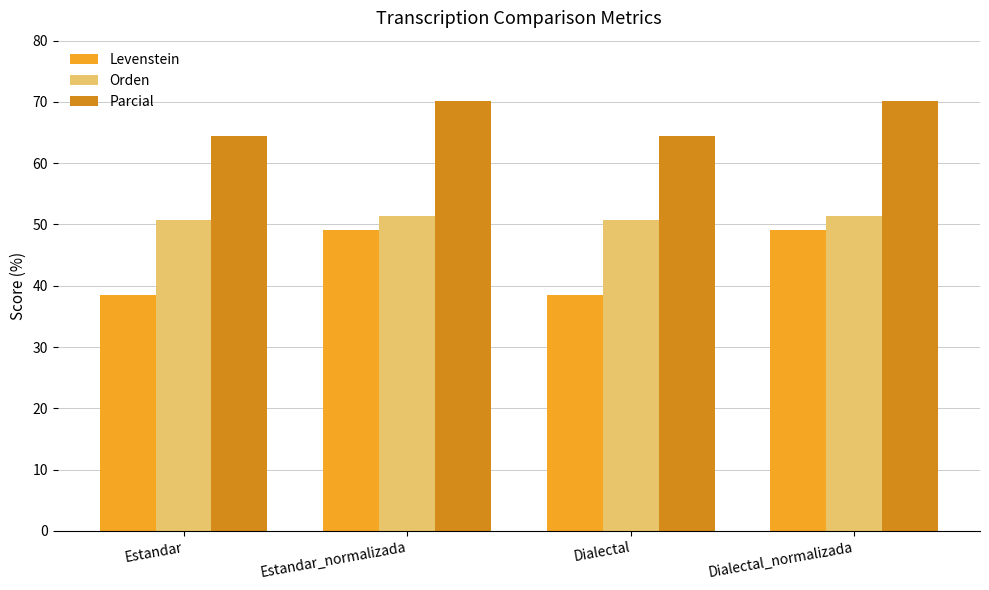

What are all the series names shown in the legend?

Levenstein, Orden, Parcial